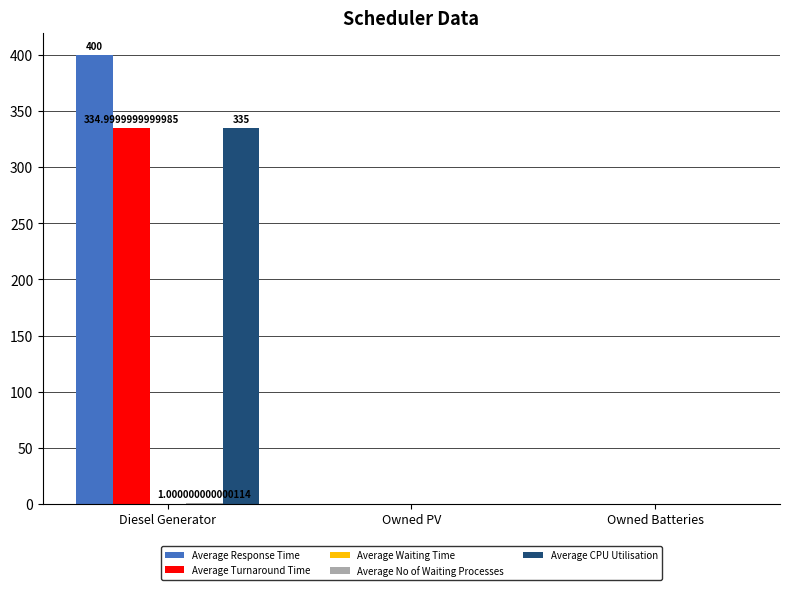

At which category is the sum across all series the highest?

Diesel Generator